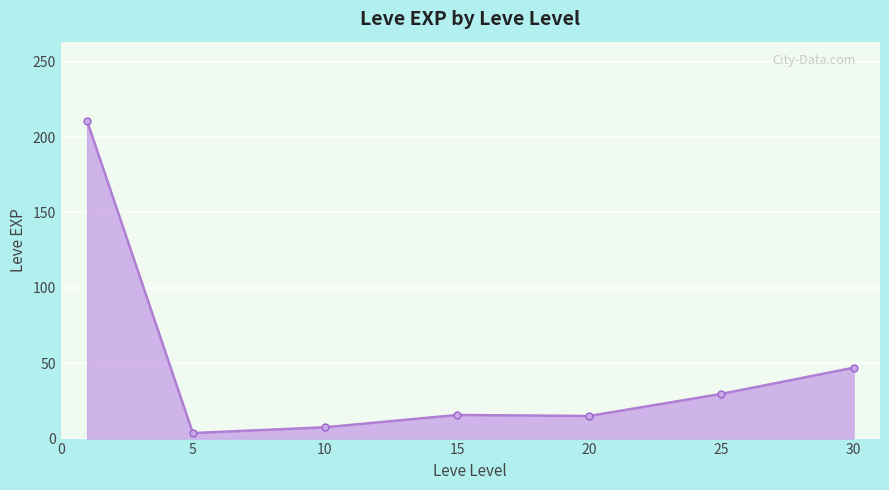

What is the average value?

47.0